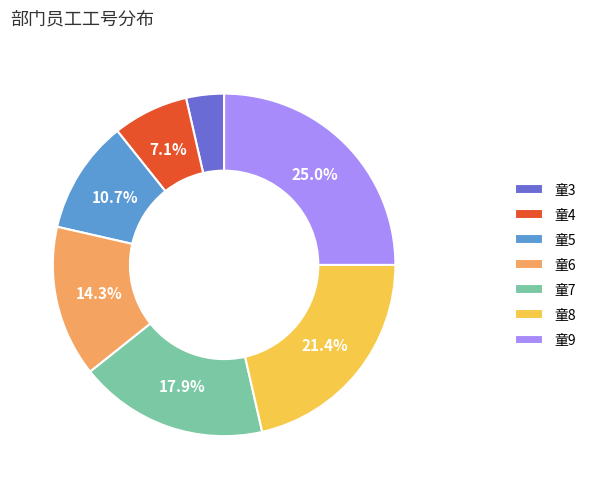

What is the total percentage of 童9 and 童6?

39.3%